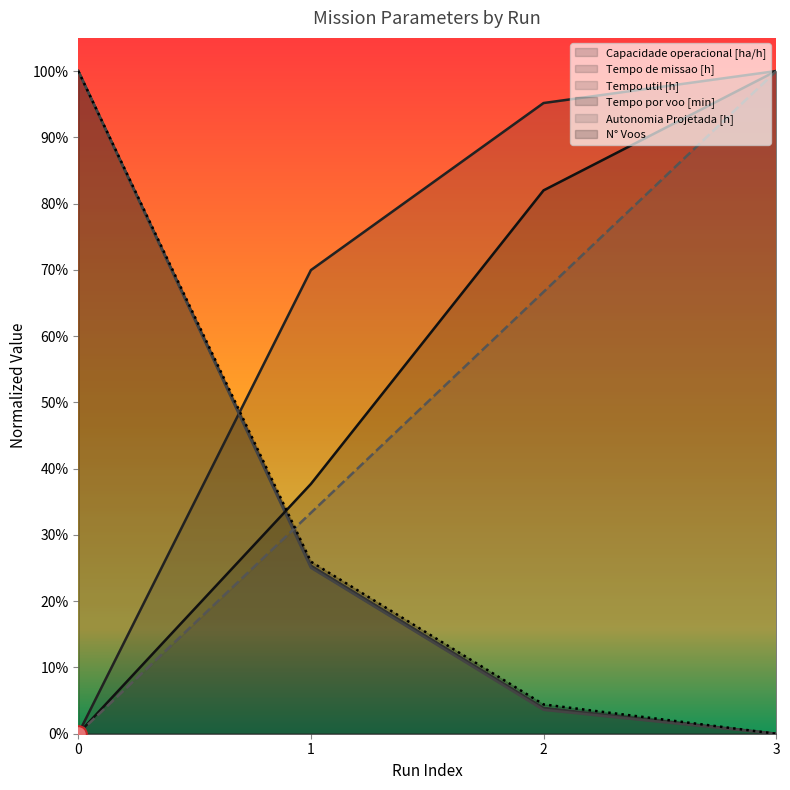

True or false: Tempo de missao [h] has a value of 0.3 at 1.

True